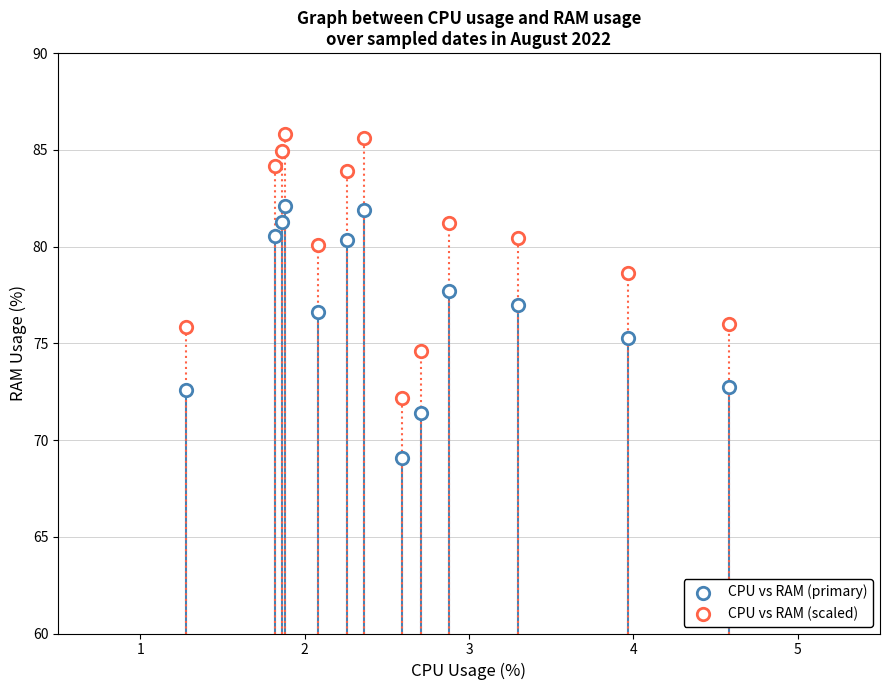

How many data points are displayed?

26